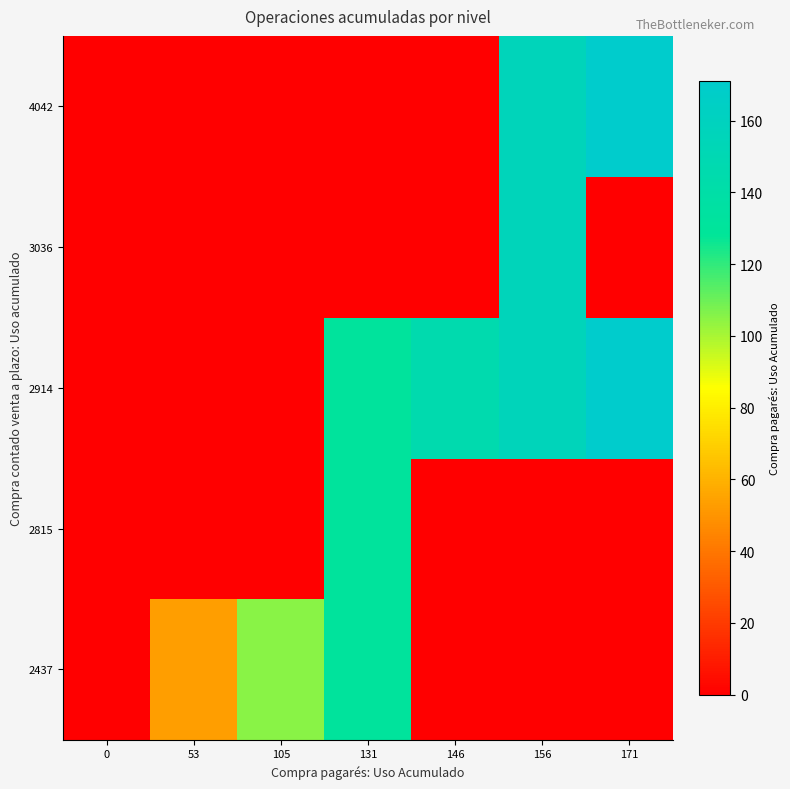

At how many categories does at least one series exceed 2?

6